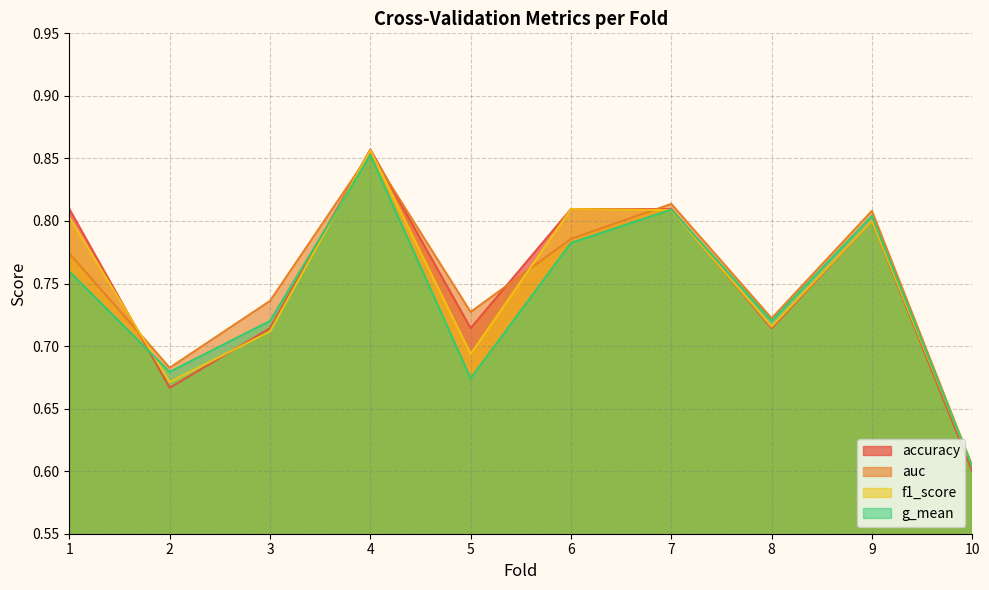

At which category is the sum across all series the highest?

4